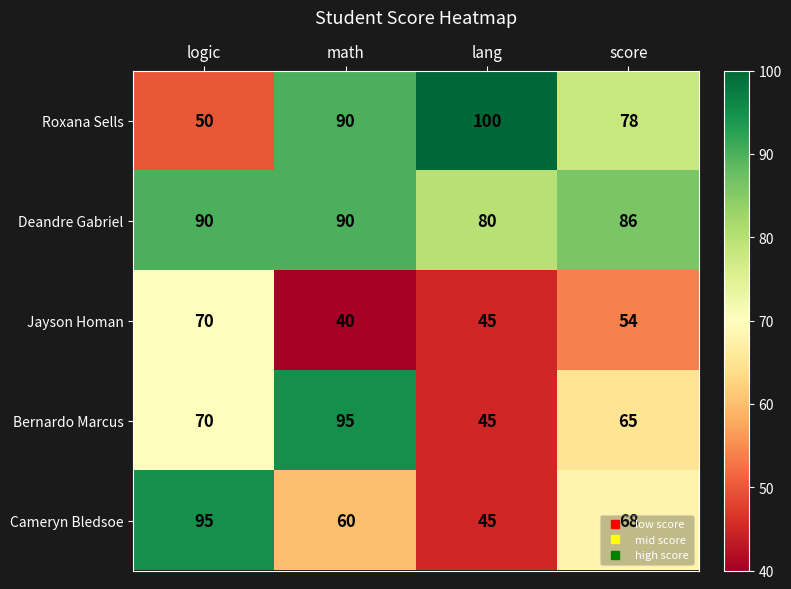

Rank the series at score from highest to lowest value.

Deandre Gabriel, Roxana Sells, Cameryn Bledsoe, Bernardo Marcus, Jayson Homan